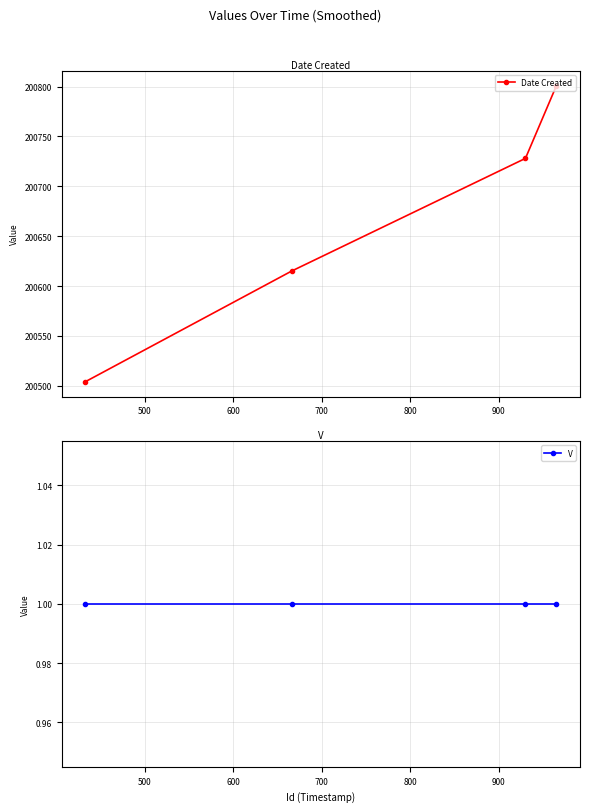

True or false: Date Created has more than 2 points higher than both neighbors.

False